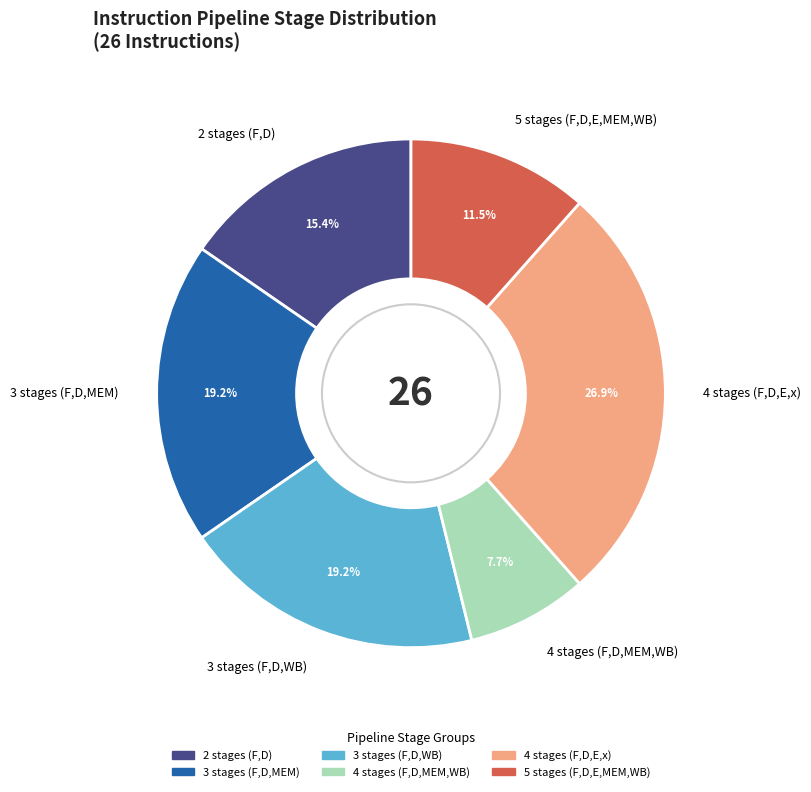

Which has a higher value, 3 stages (F,D,MEM) or 4 stages (F,D,E,x)?

4 stages (F,D,E,x)